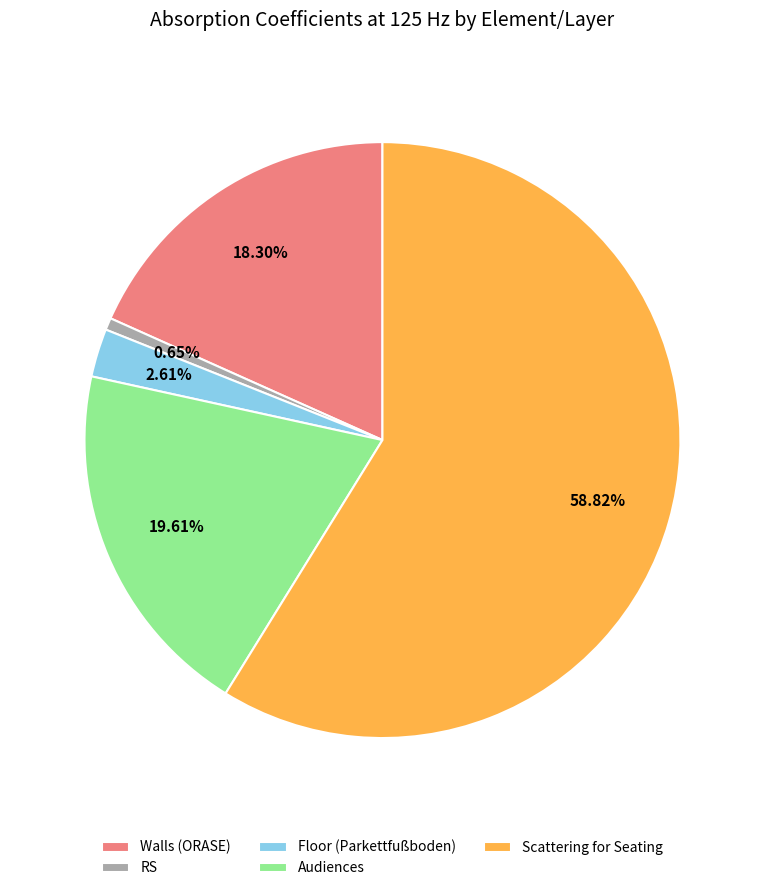

To the nearest percent, what is the difference between the largest and smallest slice percentages?

58%